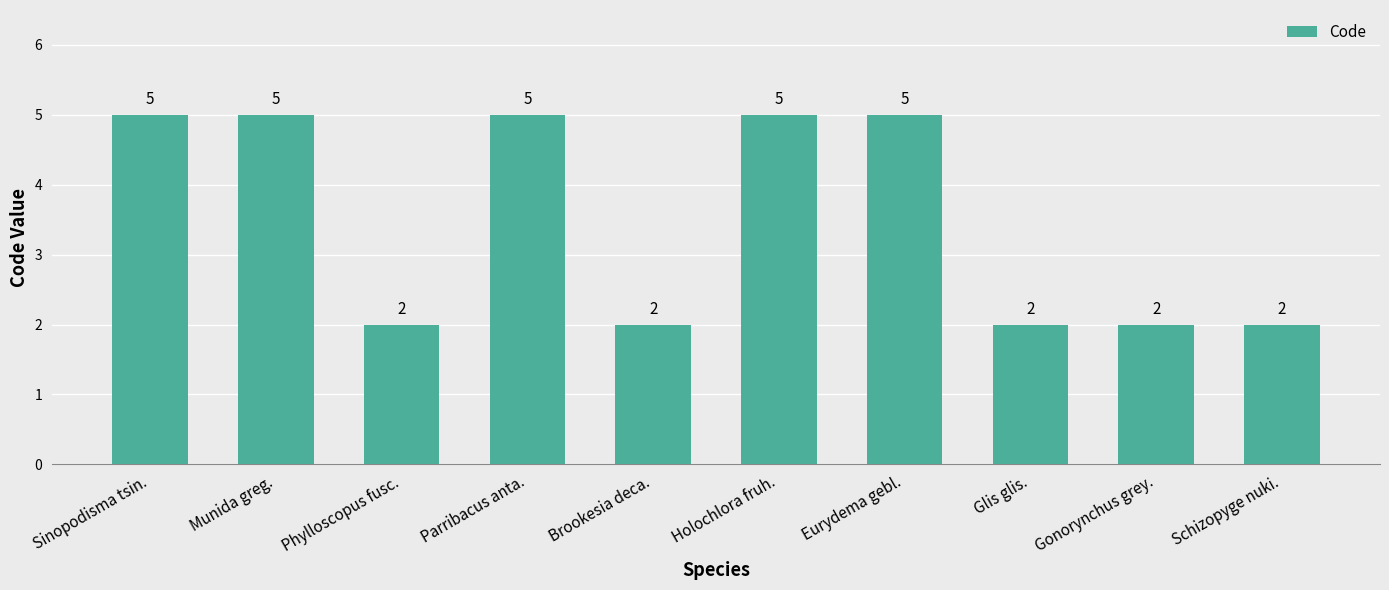

The chart shows a value of 9 at Sinopodisma tsin.. True or false?

False